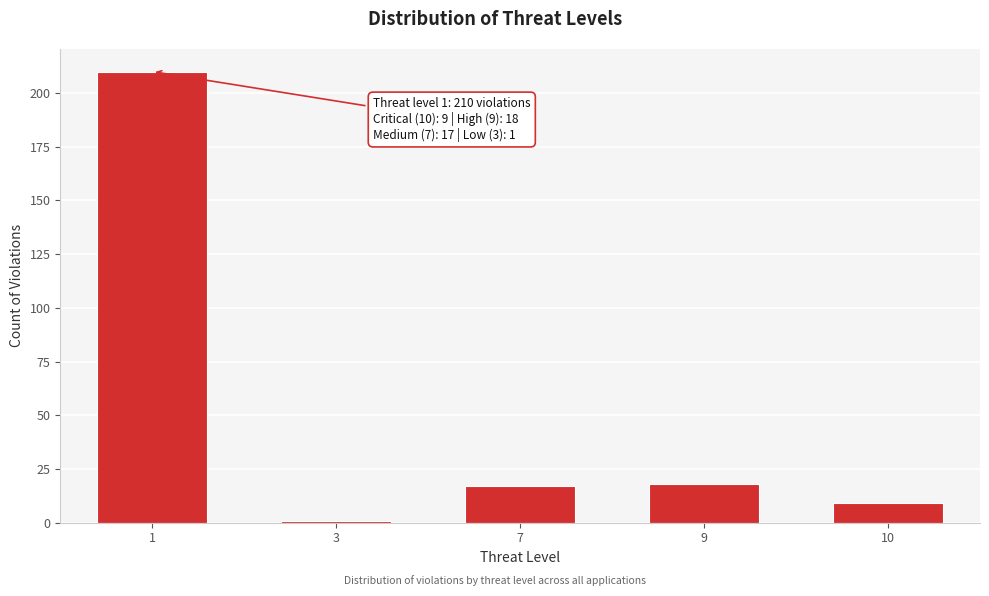

Reading left to right, transcribe all the data shown in this chart.

1=210	3=1	7=17	9=18	10=9